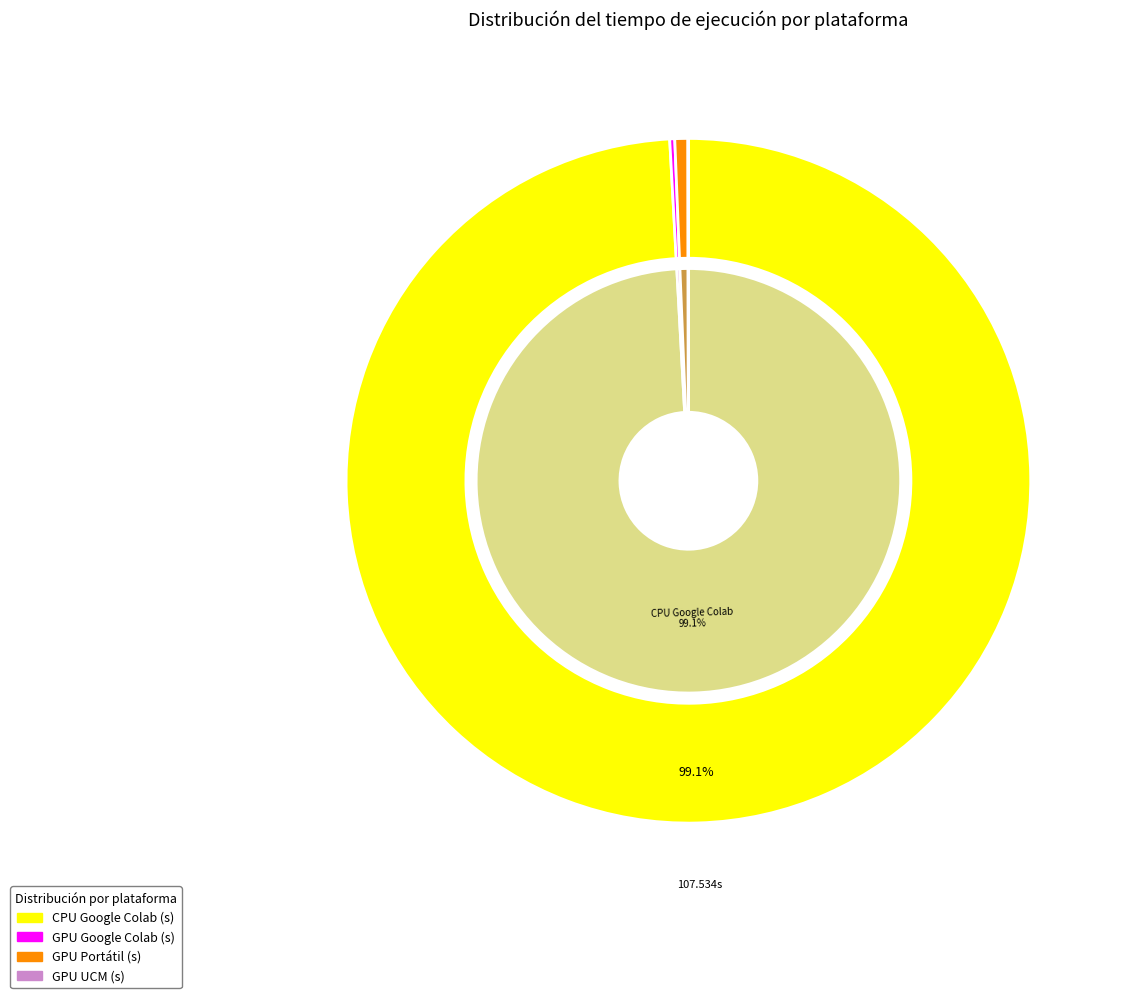

True or false: 128 accounts for 1% of the total.

False